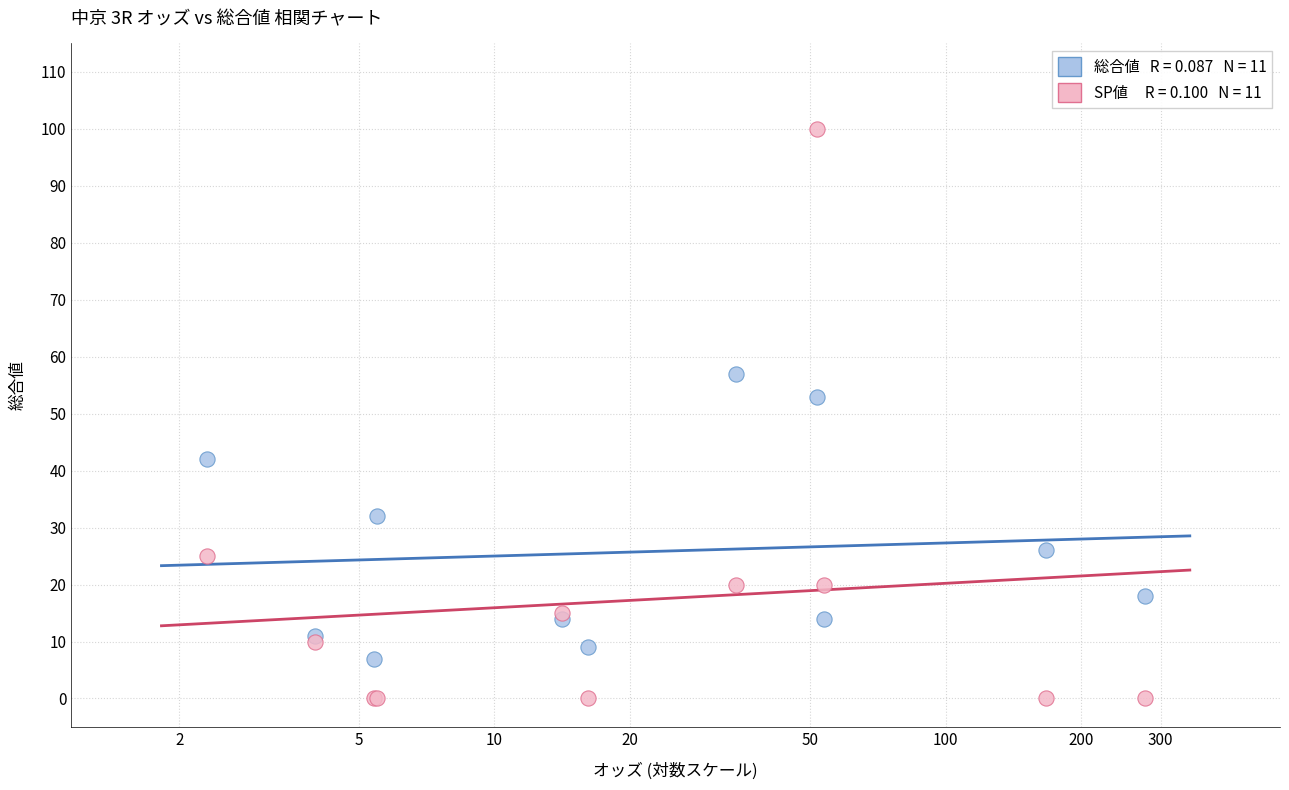

Across all series, what Y value is closest to 50?

53